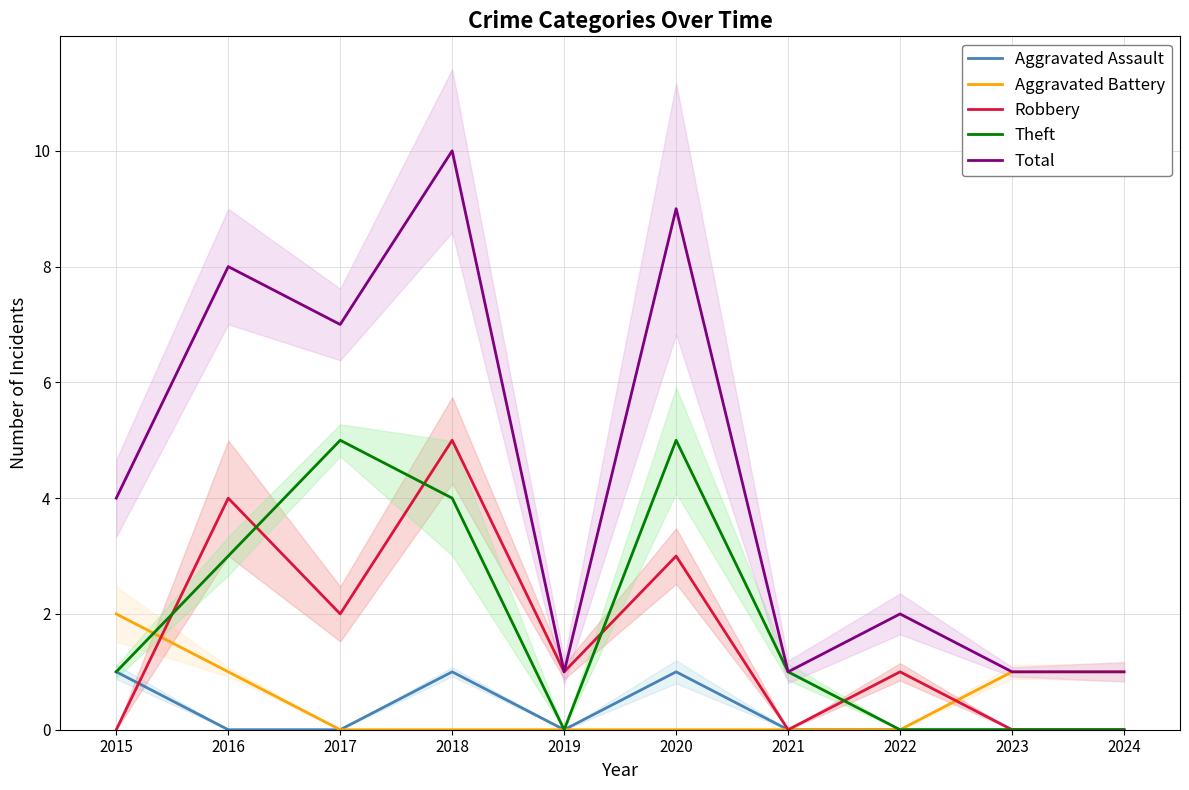

At how many categories does at least one series exceed 3?

5